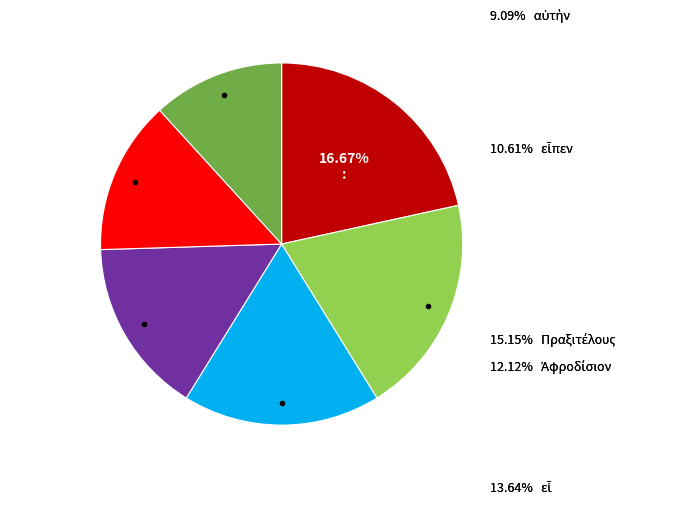

True or false: : accounts for 17% of the total.

True